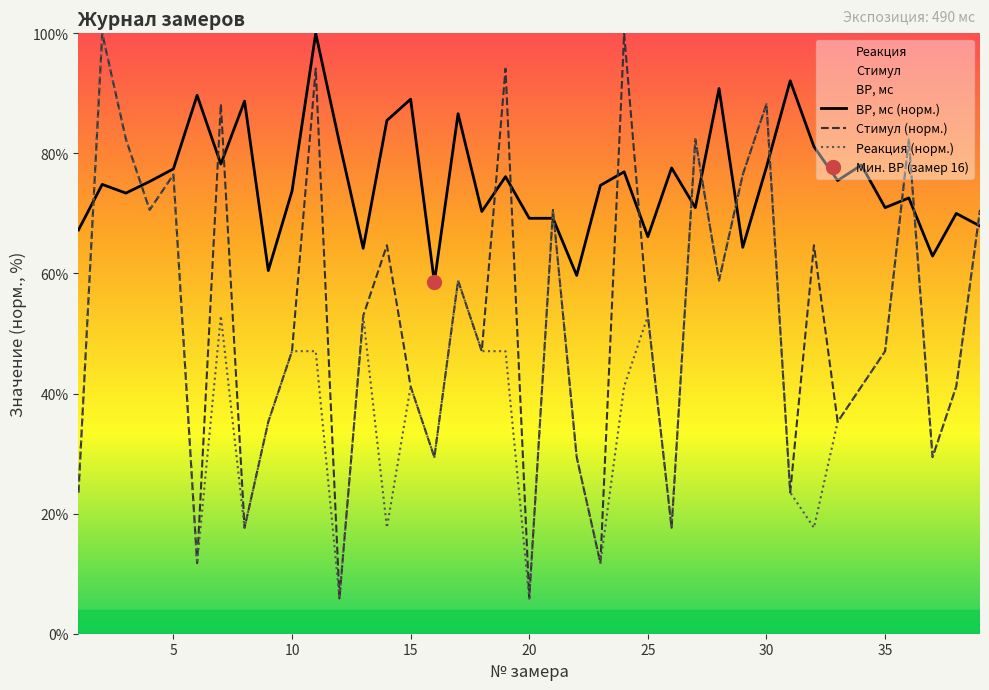

What is the lowest value of the Стимул series?

5.9